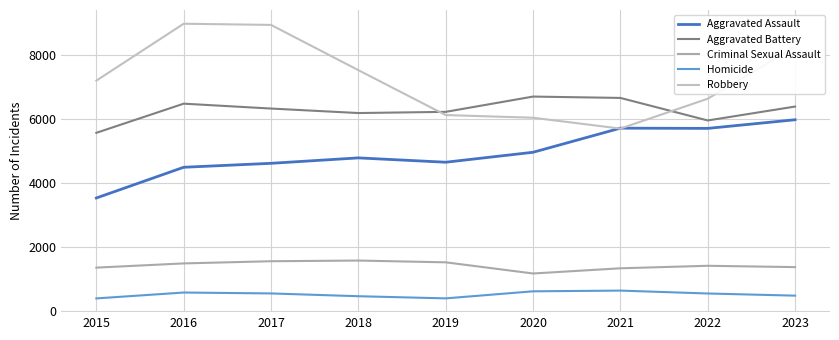

Between 2020 and 2017, which is larger?

2020